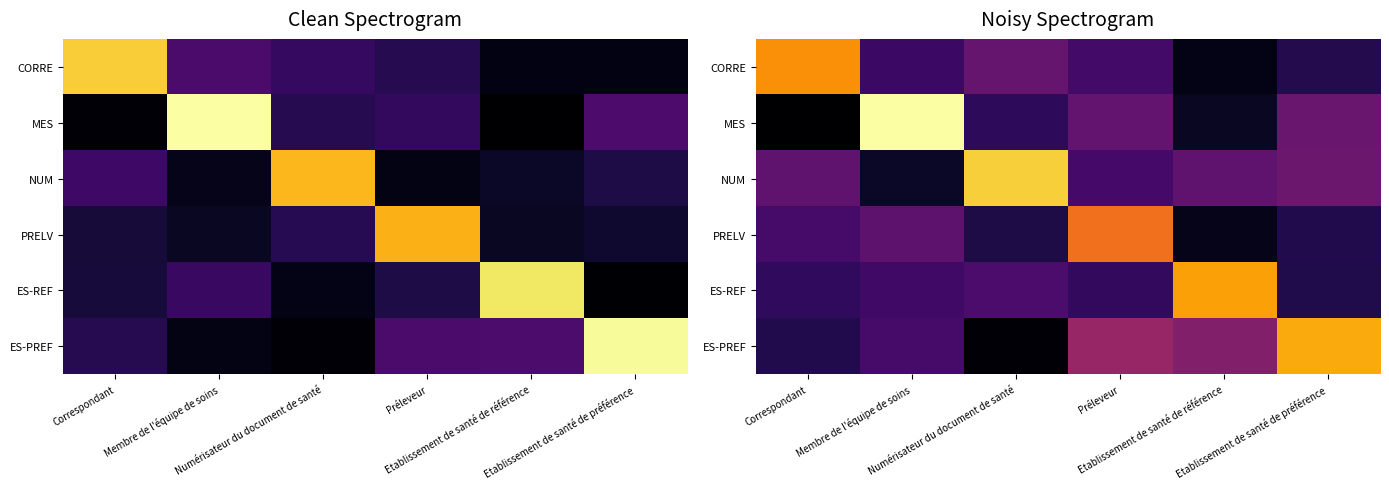

What is the total value across all series at Correspondant?

2.6